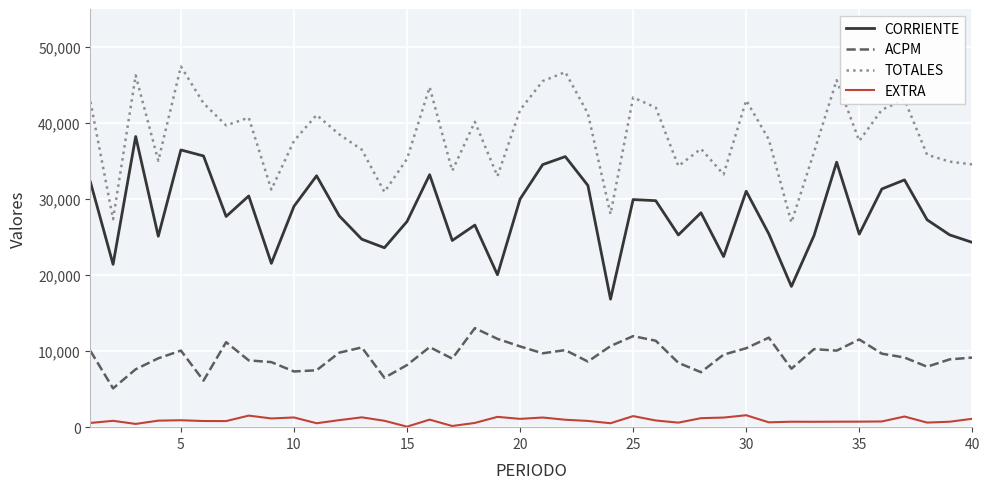

Which series has the largest total across all categories?

TOTALES